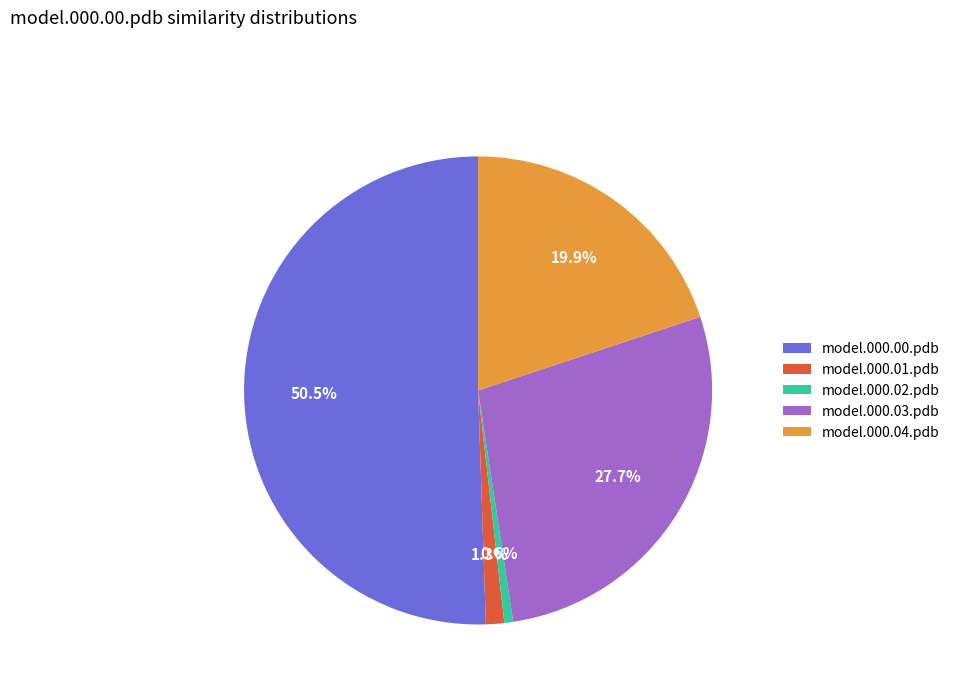

Rank the categories by value from highest to lowest.

model.000.00.pdb, model.000.03.pdb, model.000.04.pdb, model.000.01.pdb, model.000.02.pdb